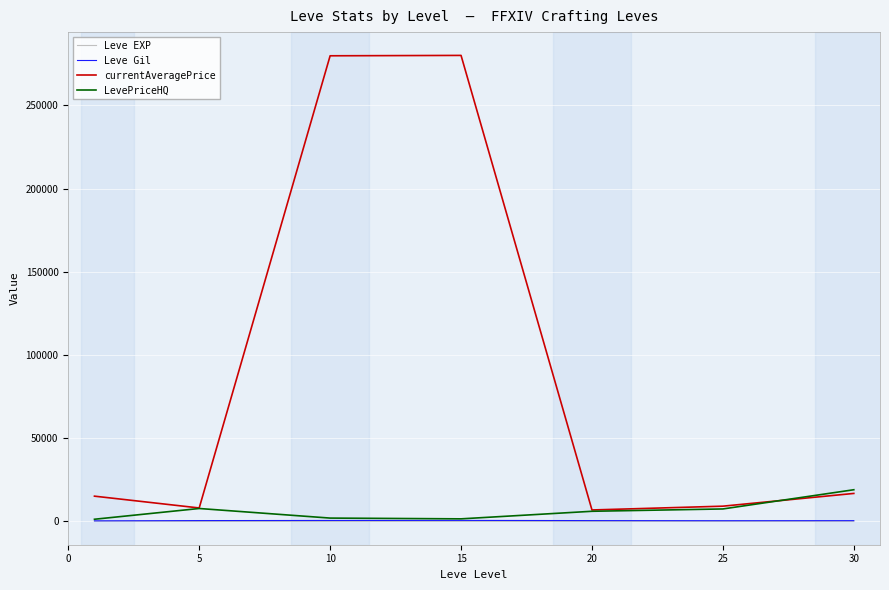

Which series has the largest total across all categories?

currentAveragePrice